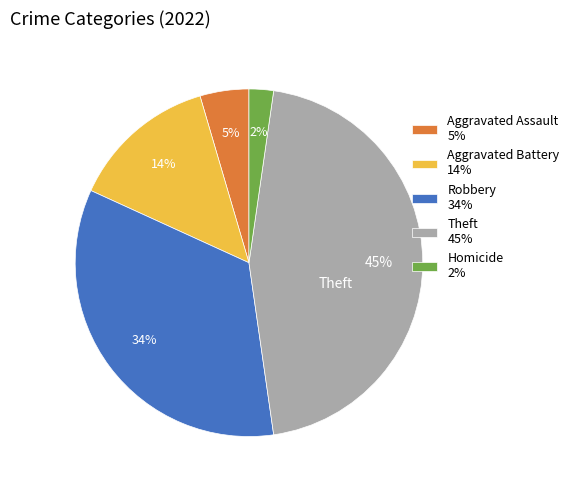

How many segments does this pie chart have?

5